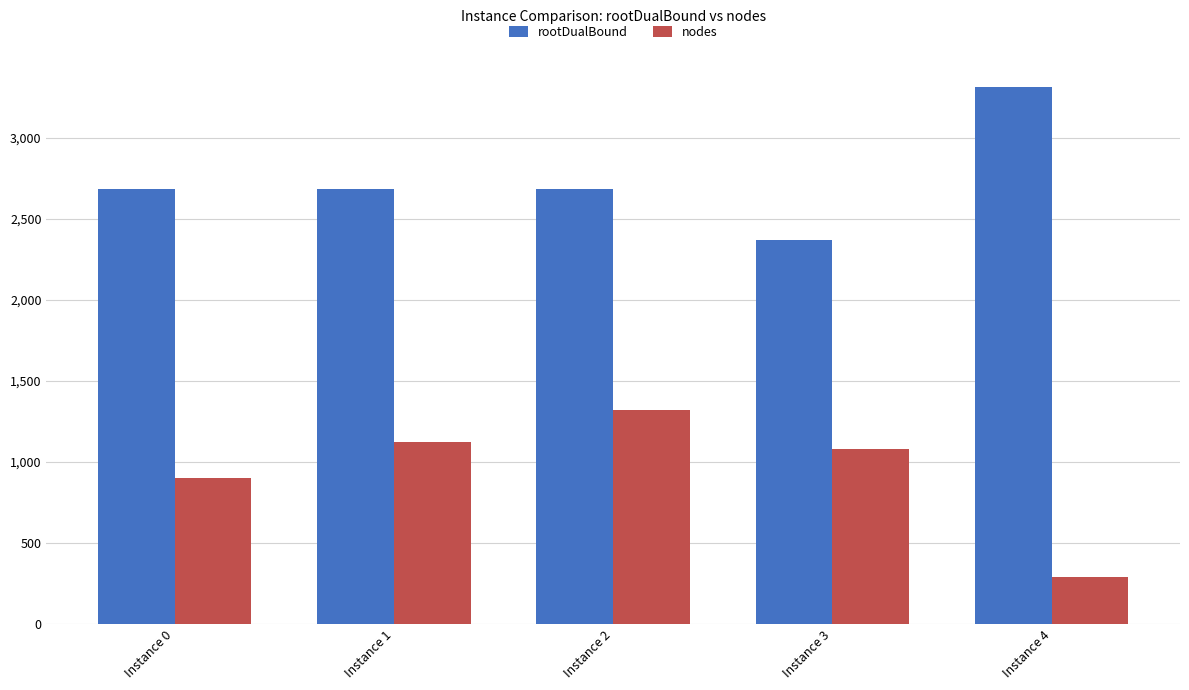

How many data points in rootDualBound are less than 2683?

2